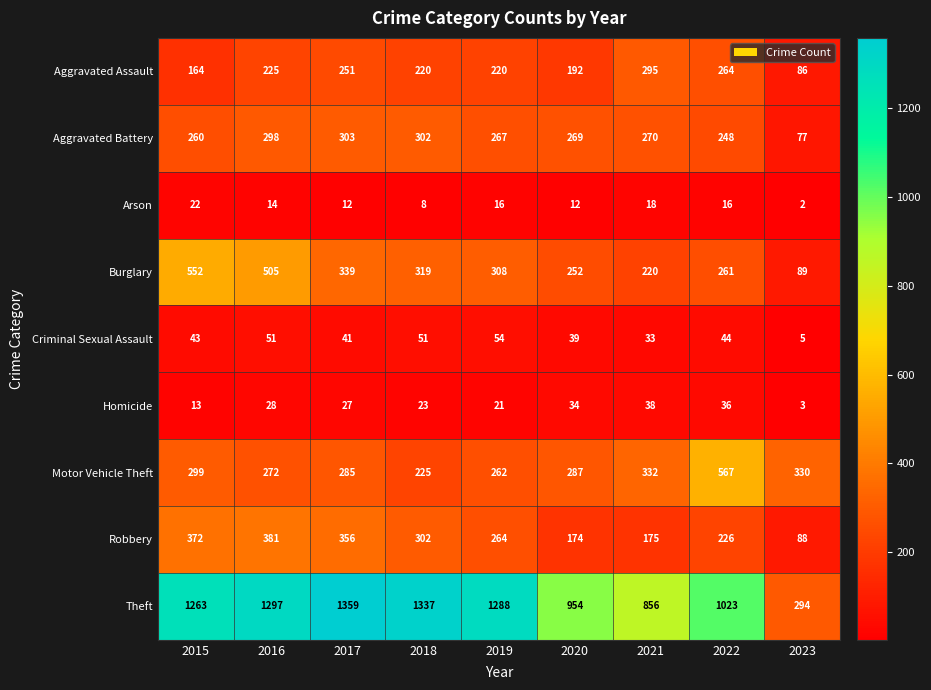

What is the difference between the Aggravated Battery values at 2022 and 2020?

21